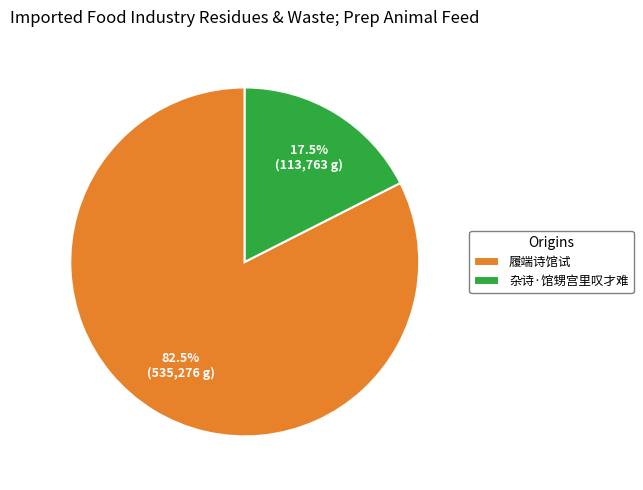

What is the largest slice in the pie chart?

履端诗馆试